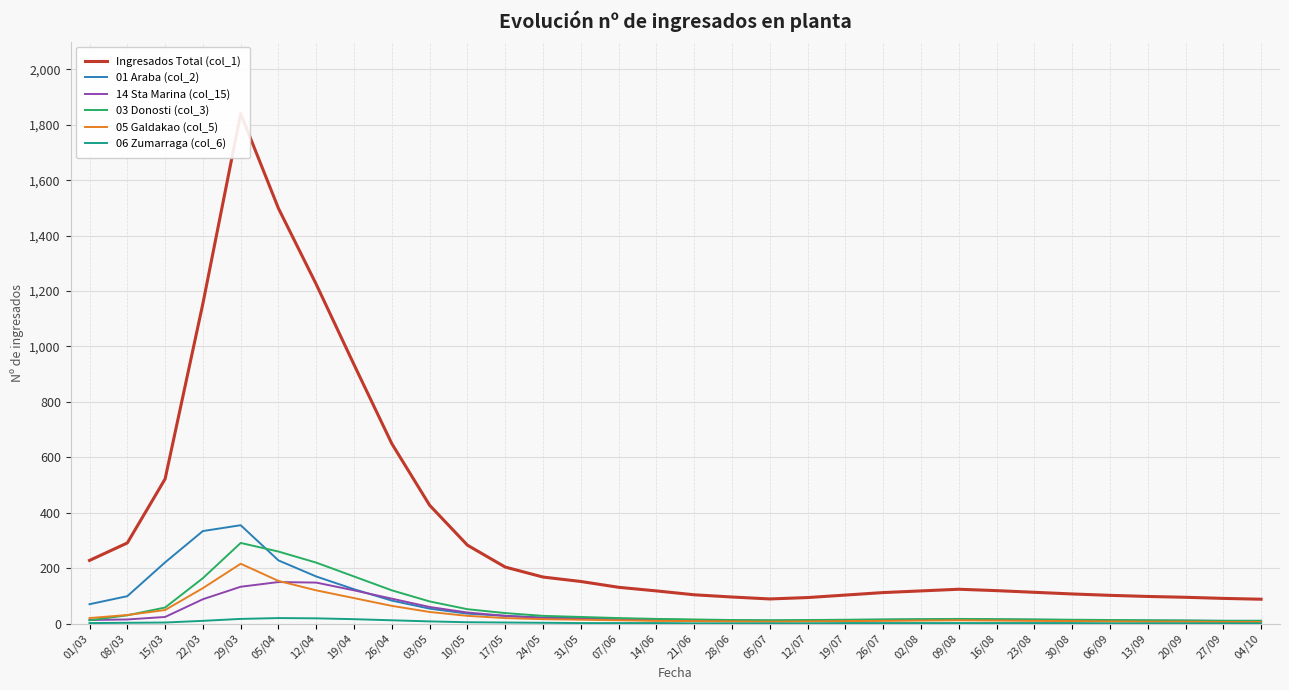

Is it true that 03 Donosti (col_3) equals 260 at 05/04?

True